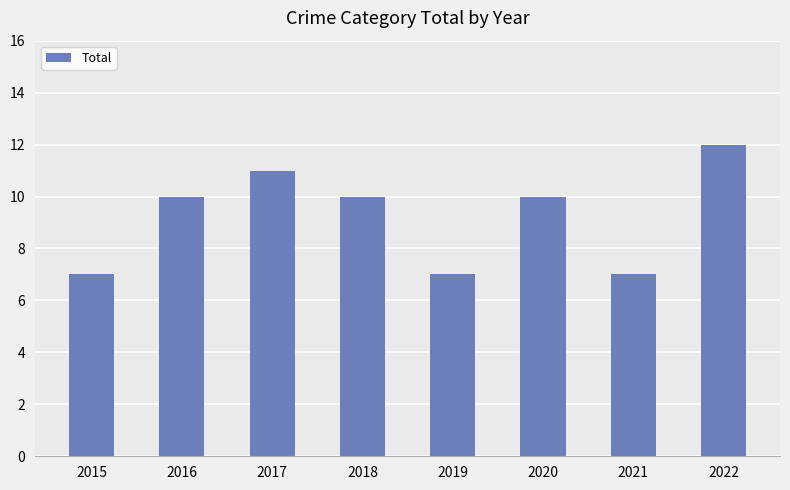

What is the difference between the second highest and minimum values?

4